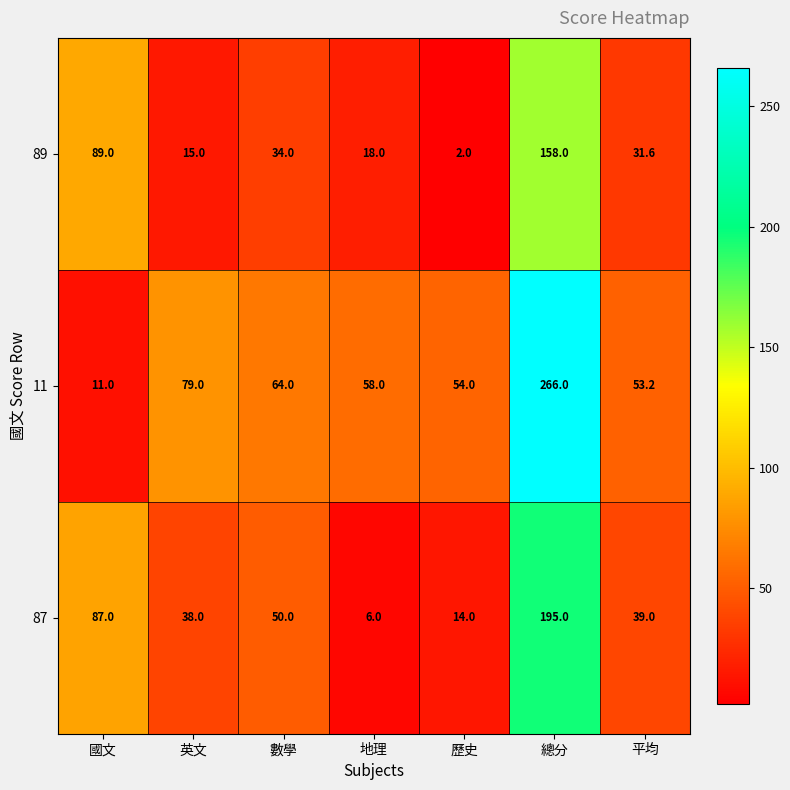

Reading left to right, list all the values displayed in this chart.

89: 89.0	15.0	34.0	18.0	2.0	158.0	31.6
11: 11.0	79.0	64.0	58.0	54.0	266.0	53.2
87: 87.0	38.0	50.0	6.0	14.0	195.0	39.0